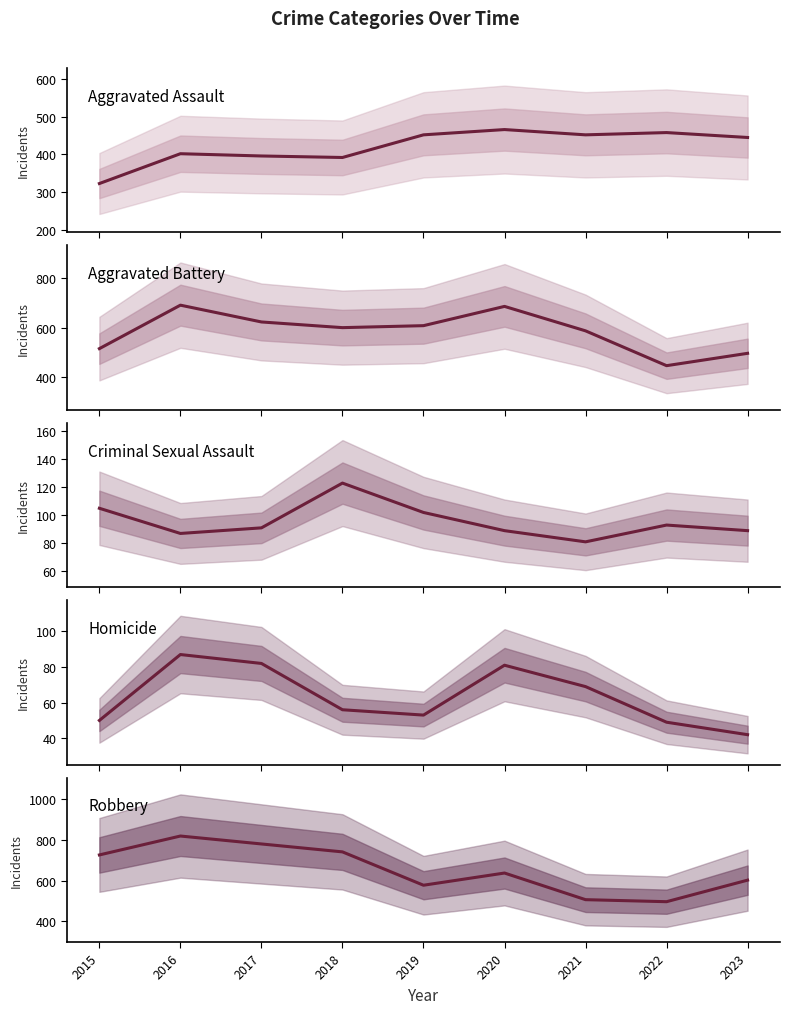

Does the chart display data point markers on the line(s)?

No